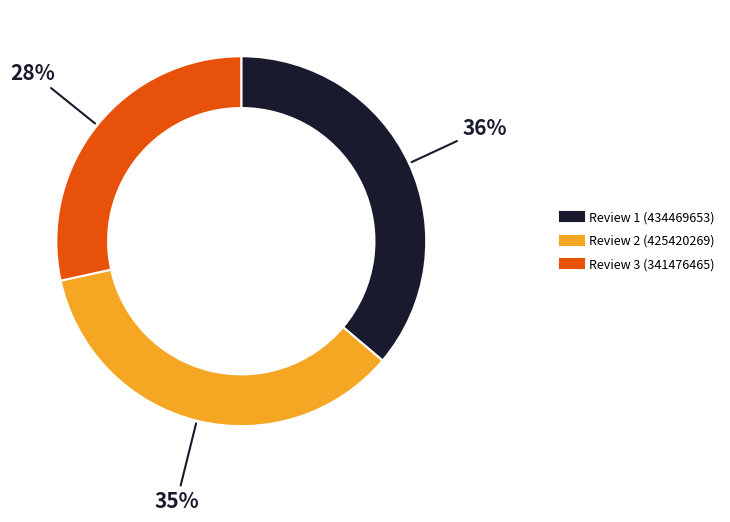

To the nearest percent, what is the difference between the largest and smallest slice percentages?

8%